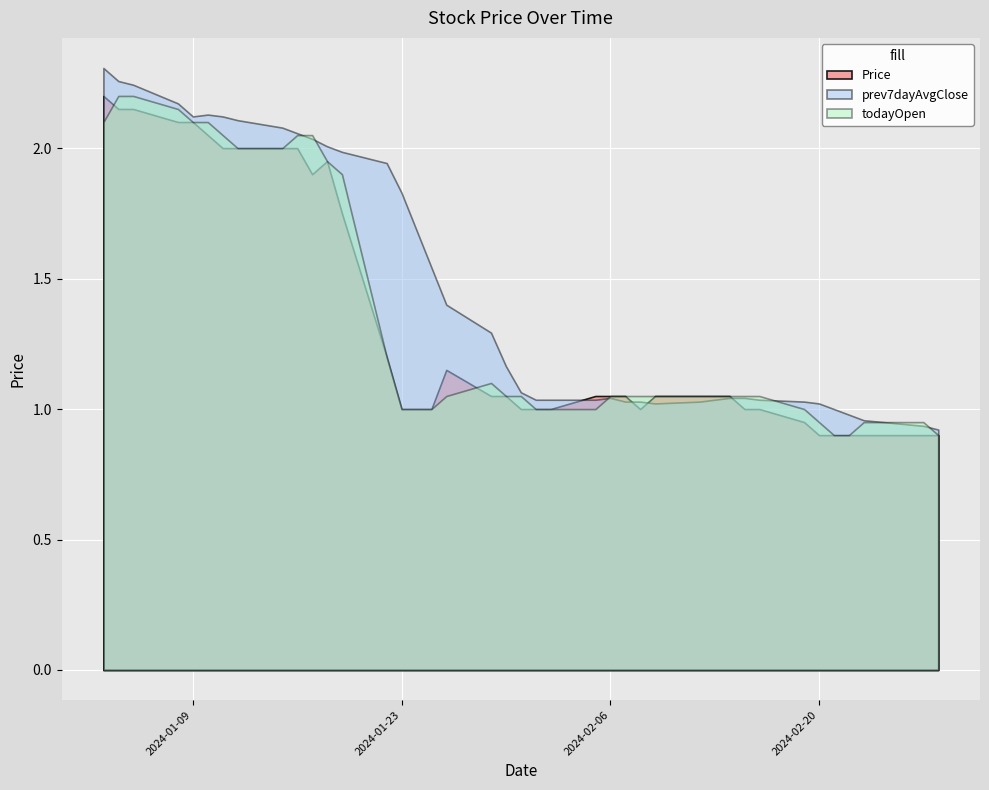

What is the lowest value of the todayOpen series?

0.9